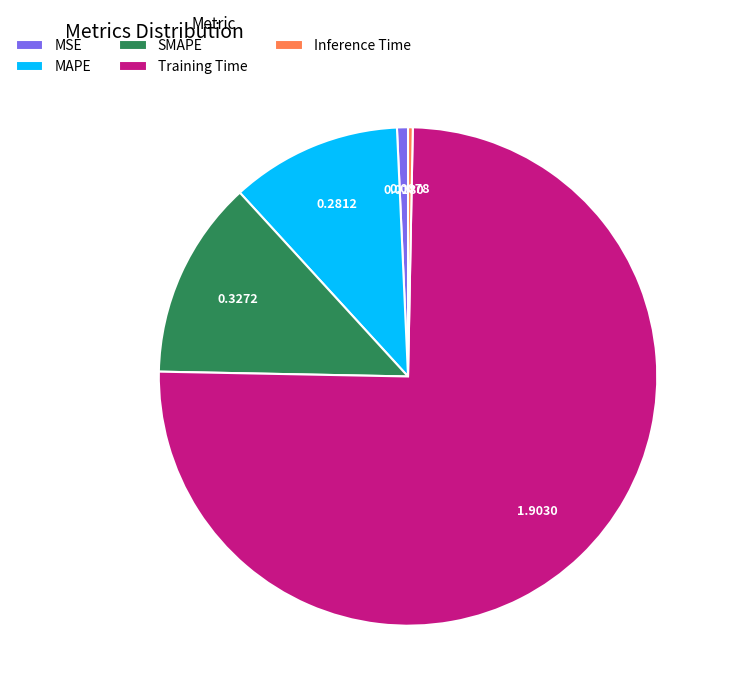

Do SMAPE and Inference Time together represent more than half of the pie?

No